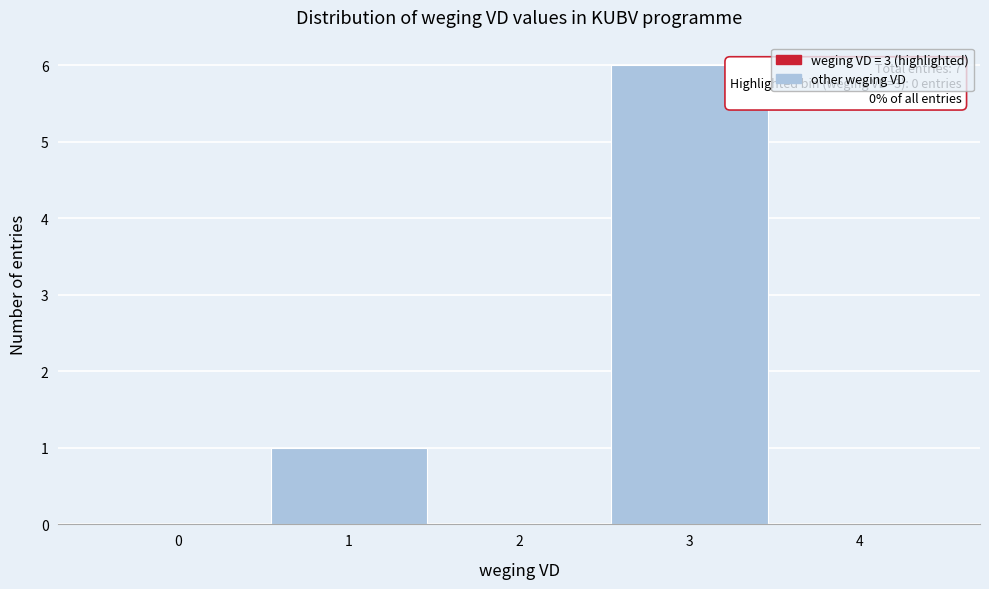

Reading left to right, what are all the values shown in this chart?

0=0	1=1	2=0	3=6	4=0